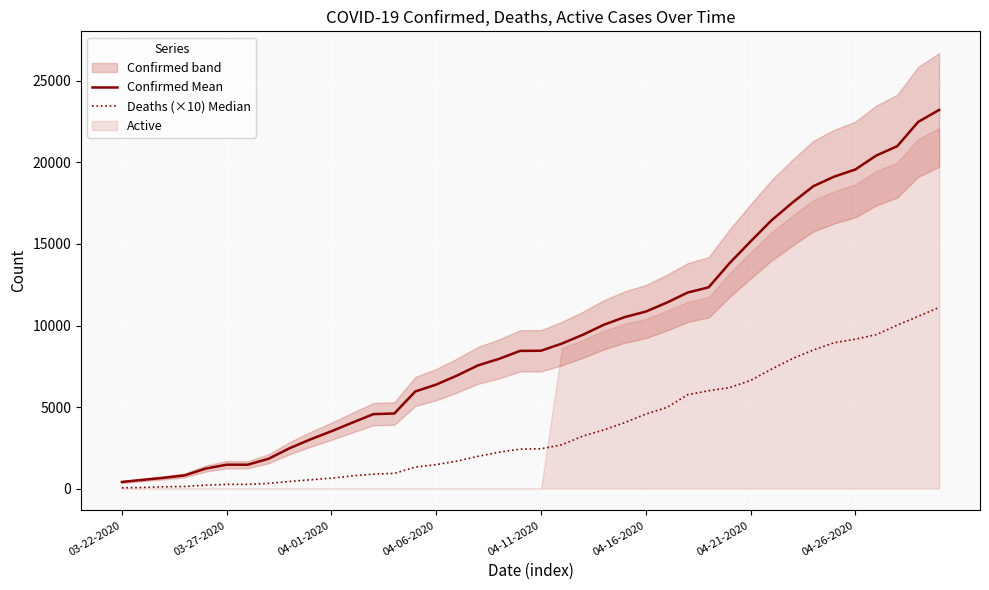

What is the average value of the Deaths (×10) Median series?

3747